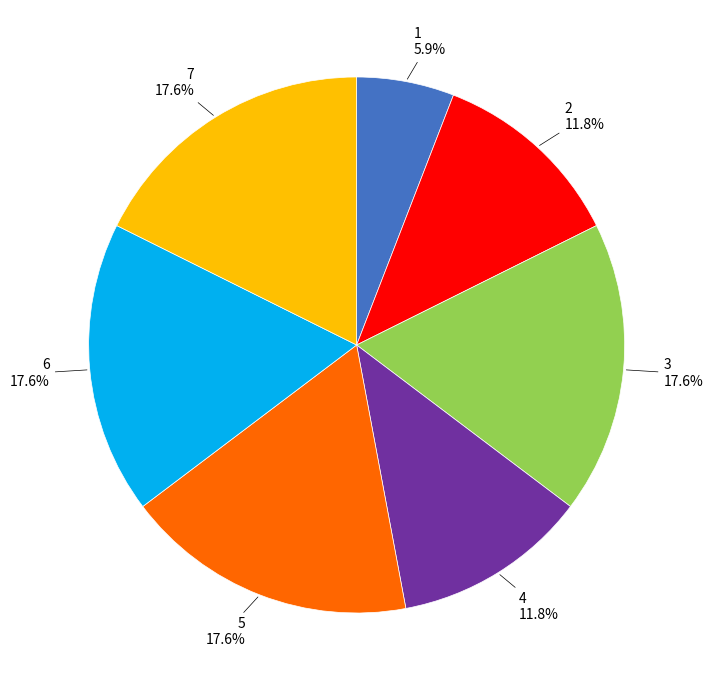

Is there a majority slice in this chart?

No